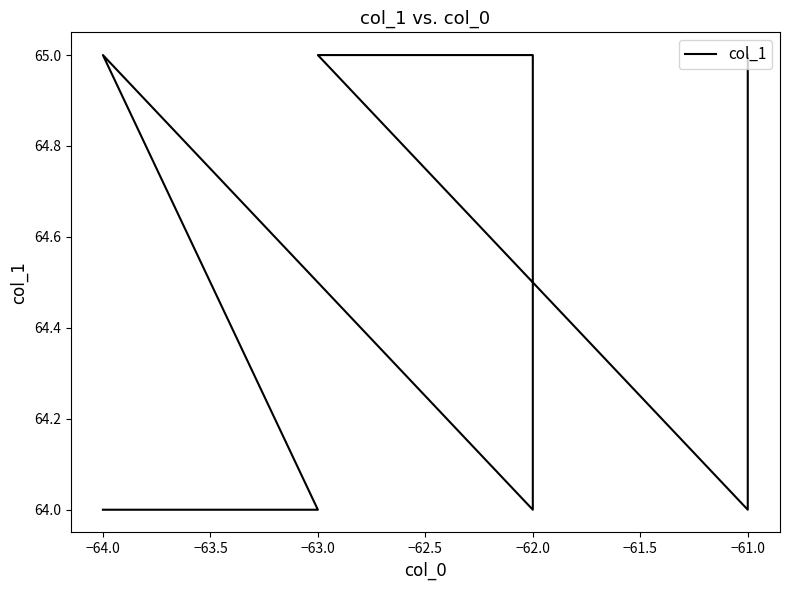

What is the smallest value displayed?

64